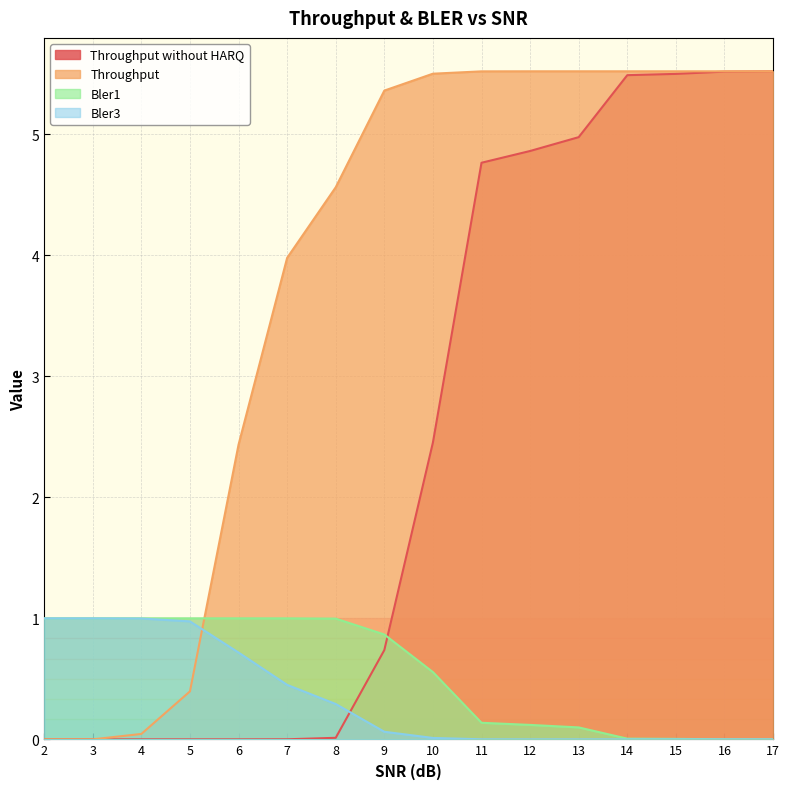

True or false: Throughput without HARQ has more than 2 points higher than both neighbors.

False